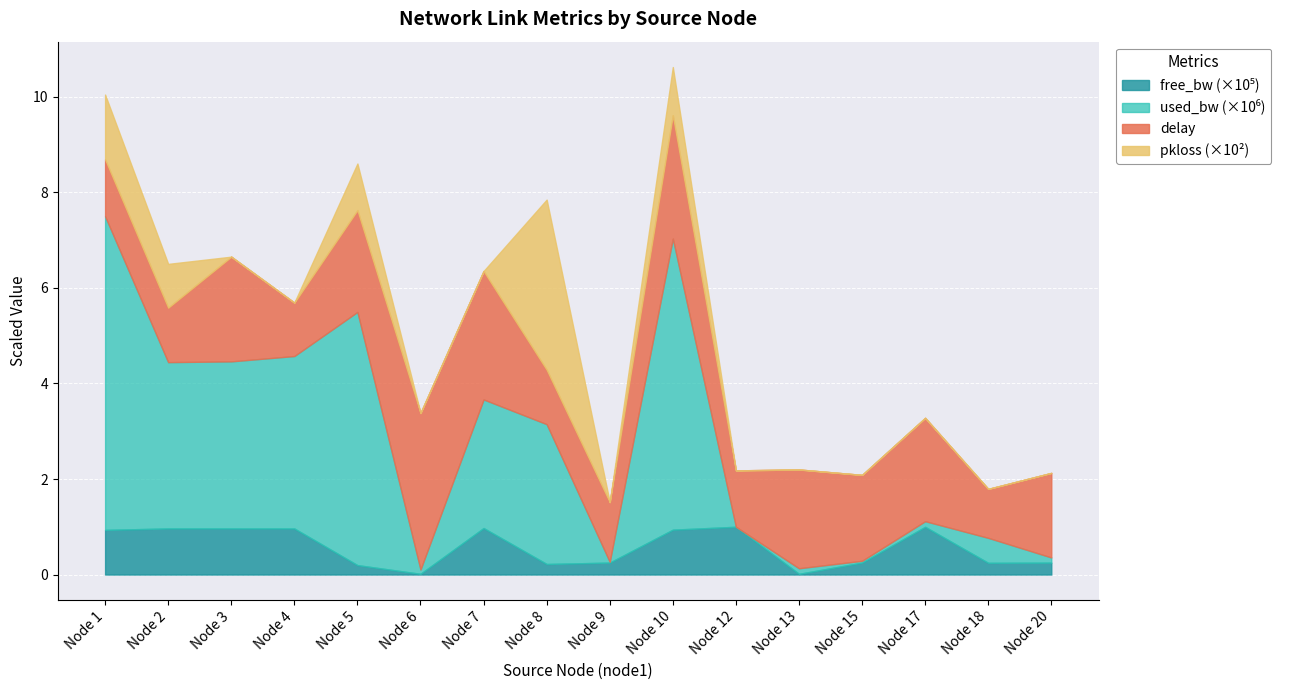

What is the sum of all used_bw values?

35190175.3